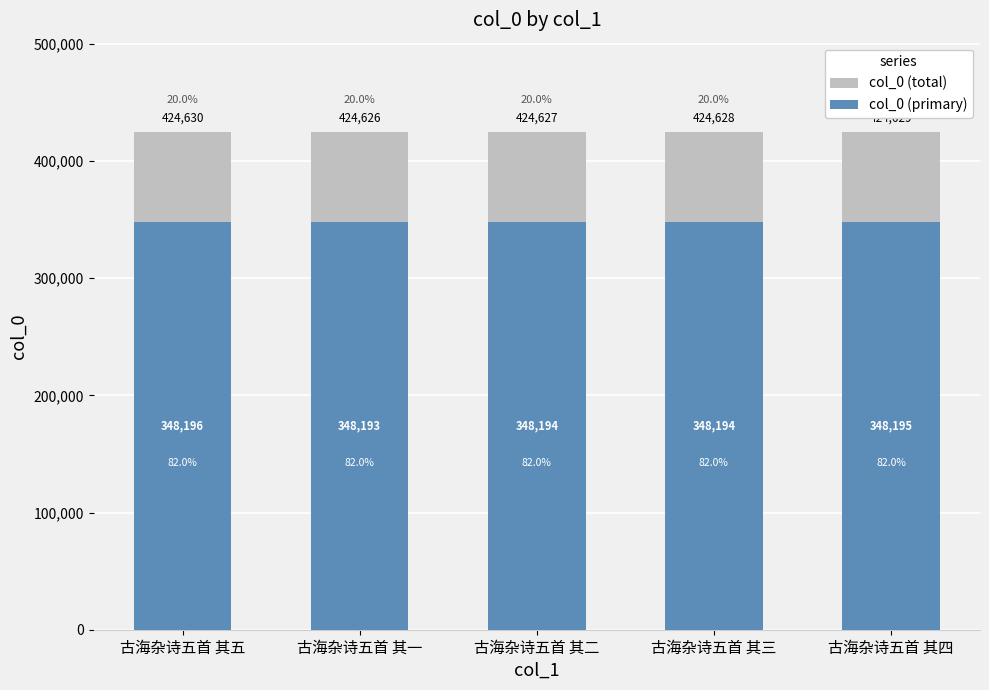

How many categories are shown in the chart?

5